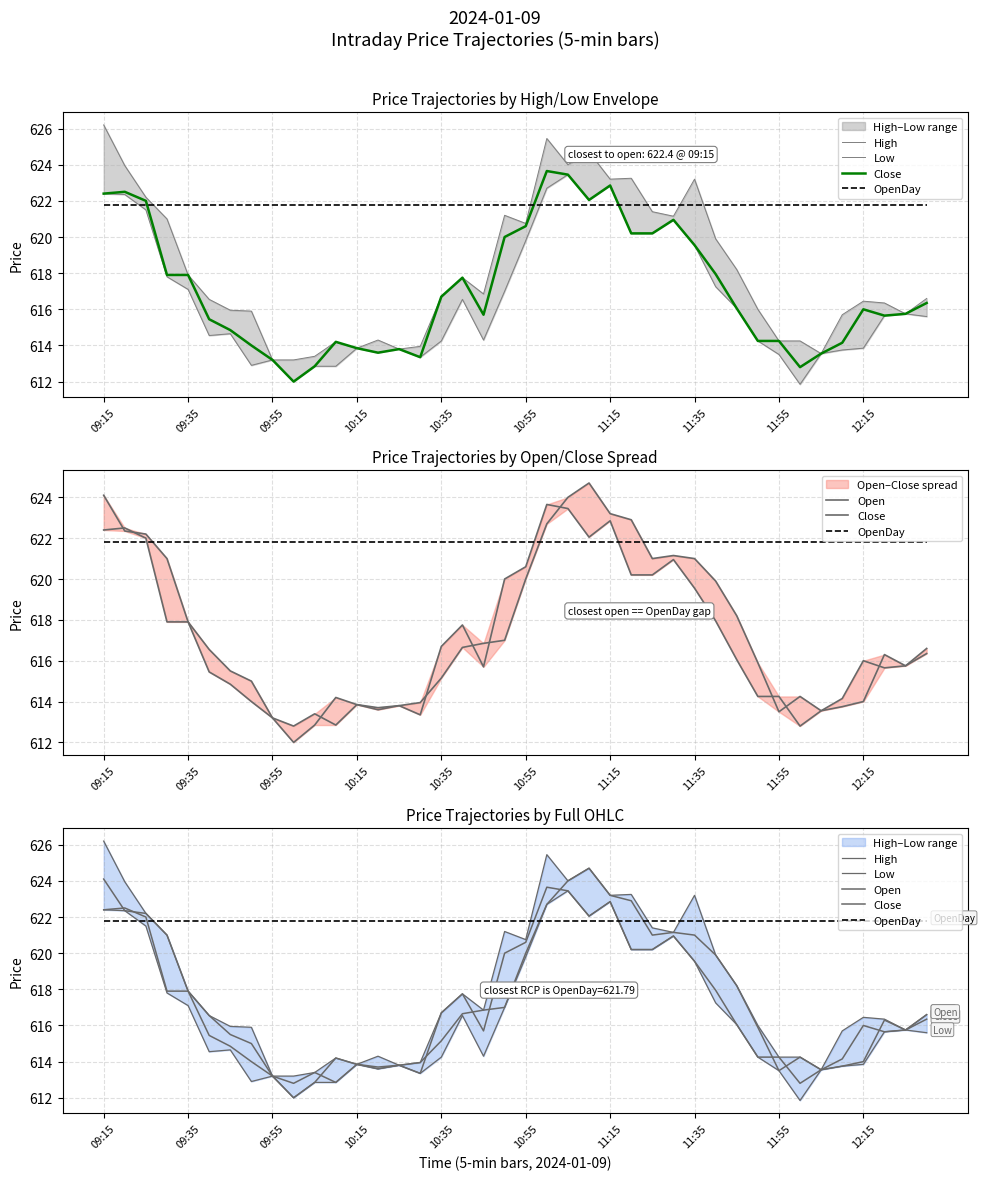

Where is Close nearest to the value 617?

10:35